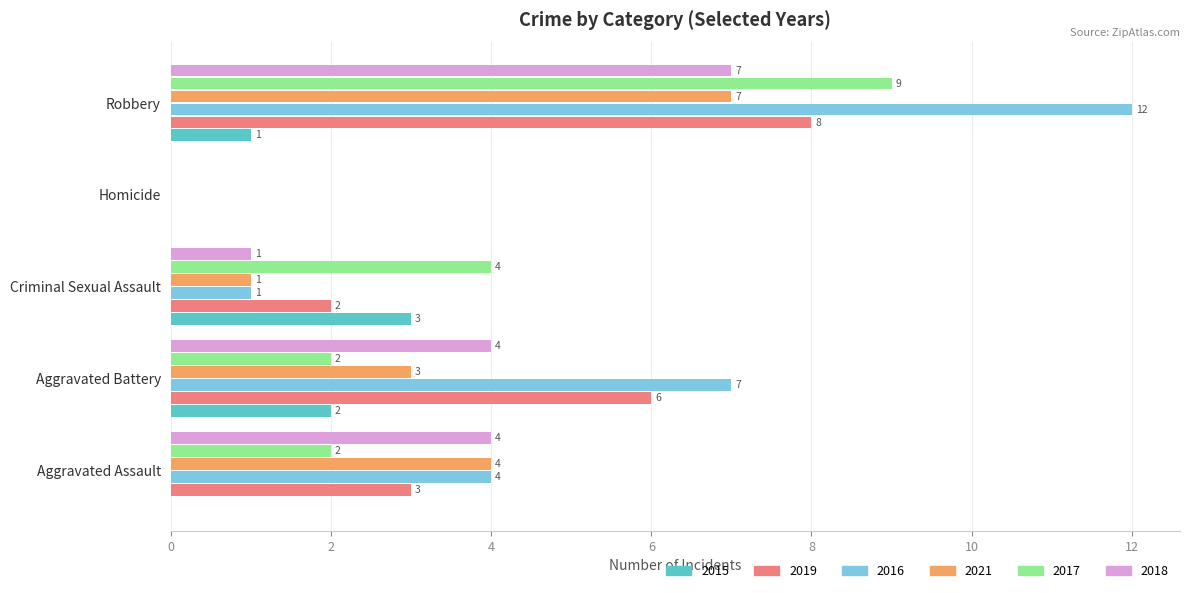

How many values in 2016 are above zero?

4